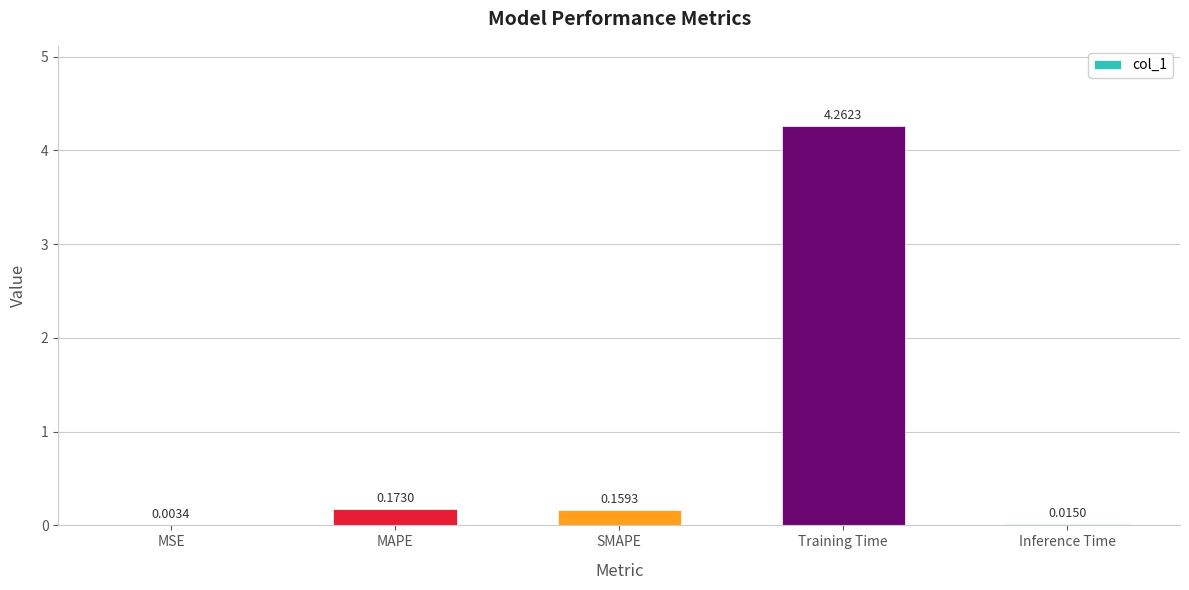

What is the average value?

0.9